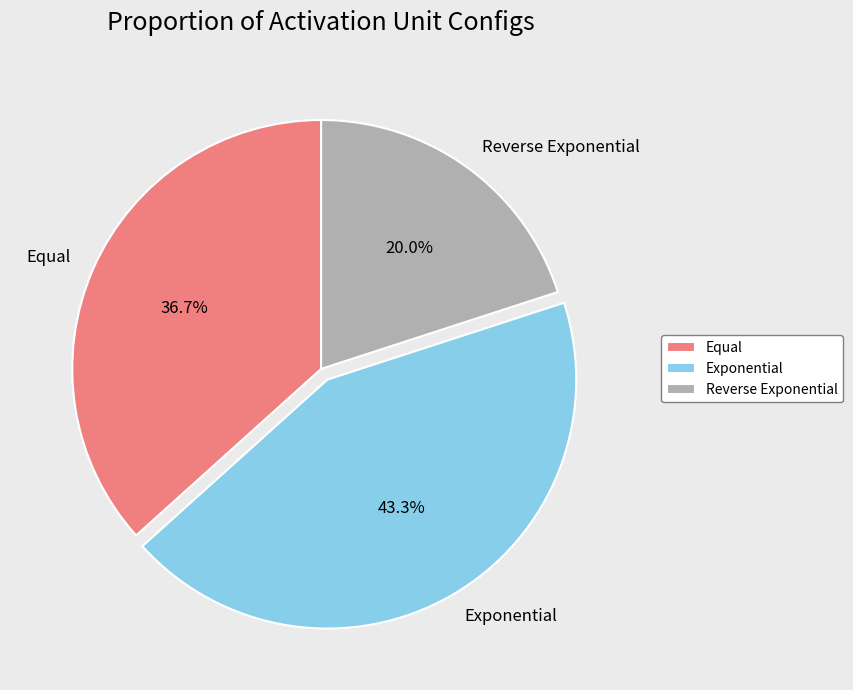

How many segments does this pie chart have?

3